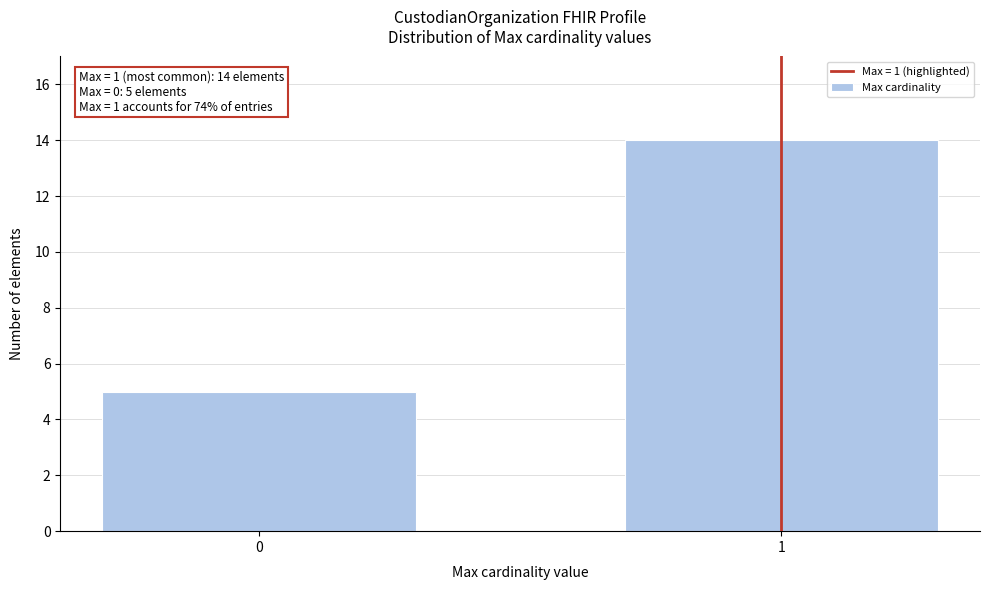

Reading left to right, transcribe all the data shown in this chart.

0=5	1=14